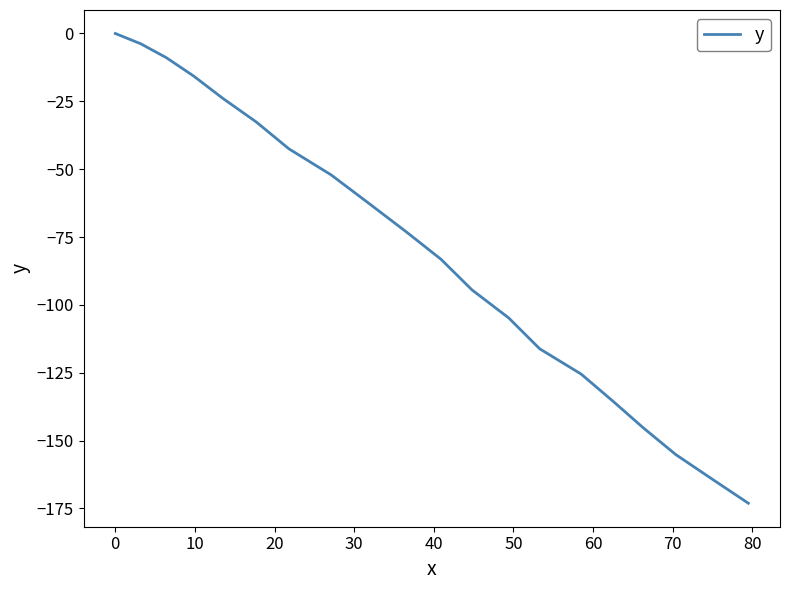

What is the minimum value shown in the chart?

-173.1